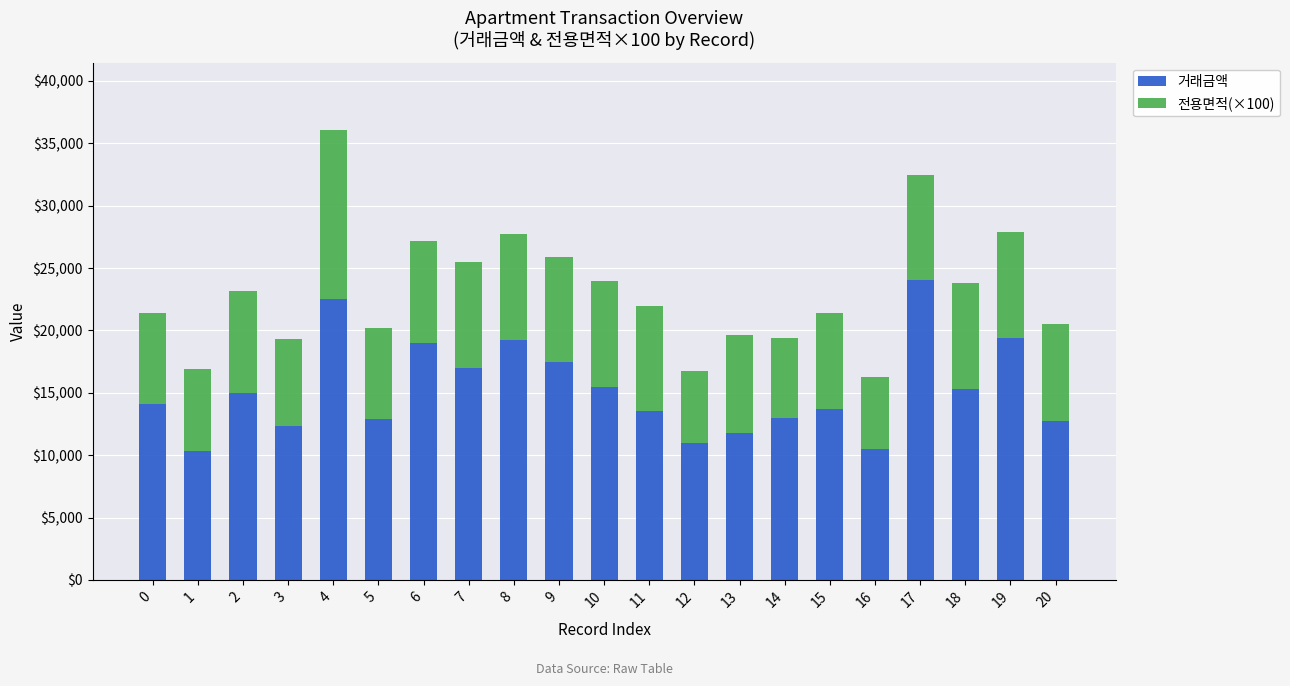

What is the maximum value for 거래금액?

24000.0